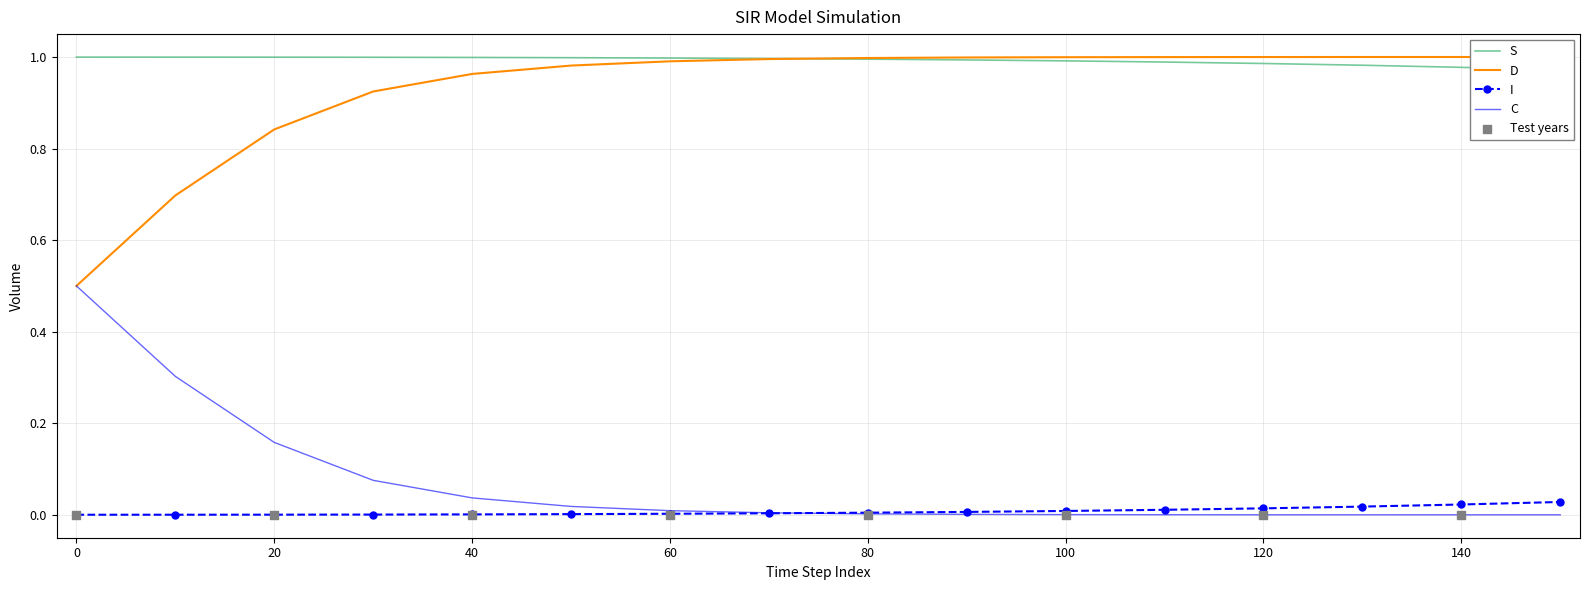

Which series contains the lowest Y value?

C